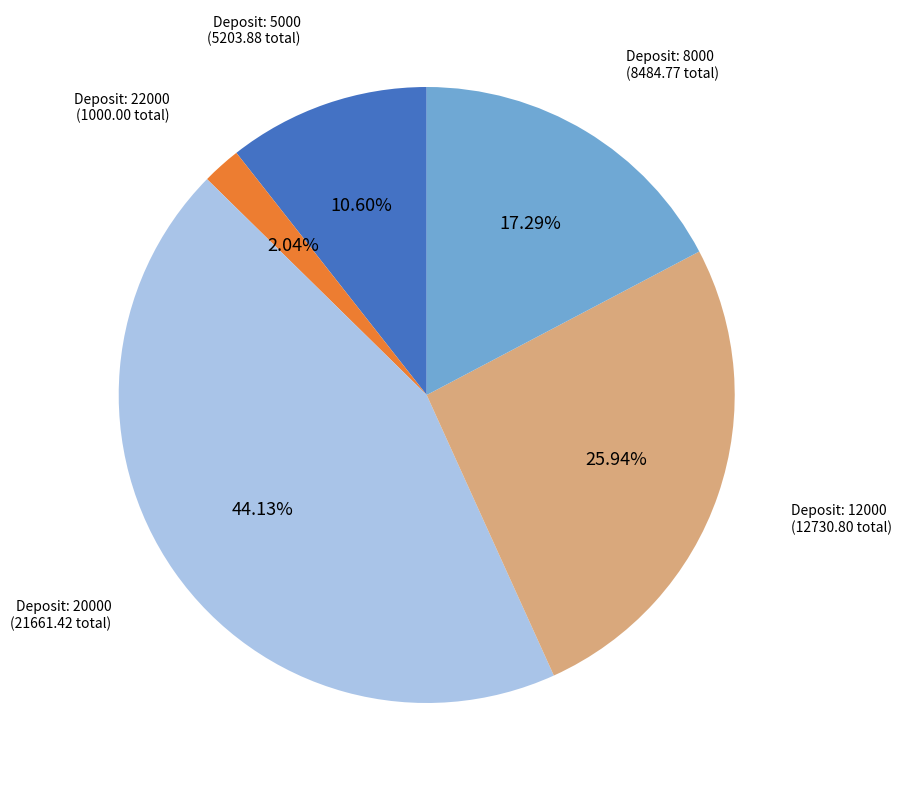

Does any single category account for the majority?

No